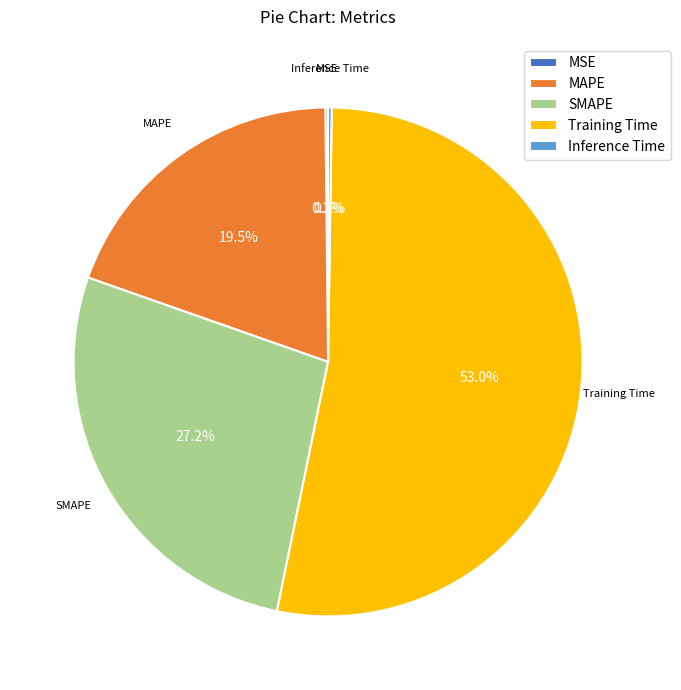

How much of the chart is everything except SMAPE?

72.8%